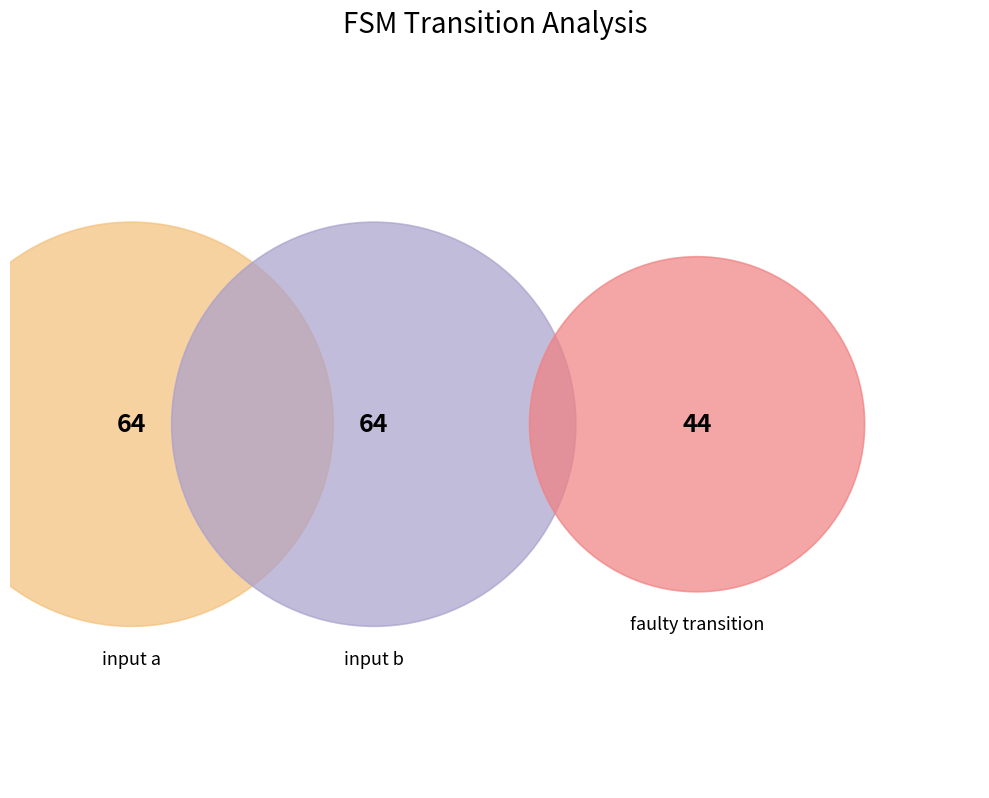

What percentage is the input b slice, to the nearest percent?

37%